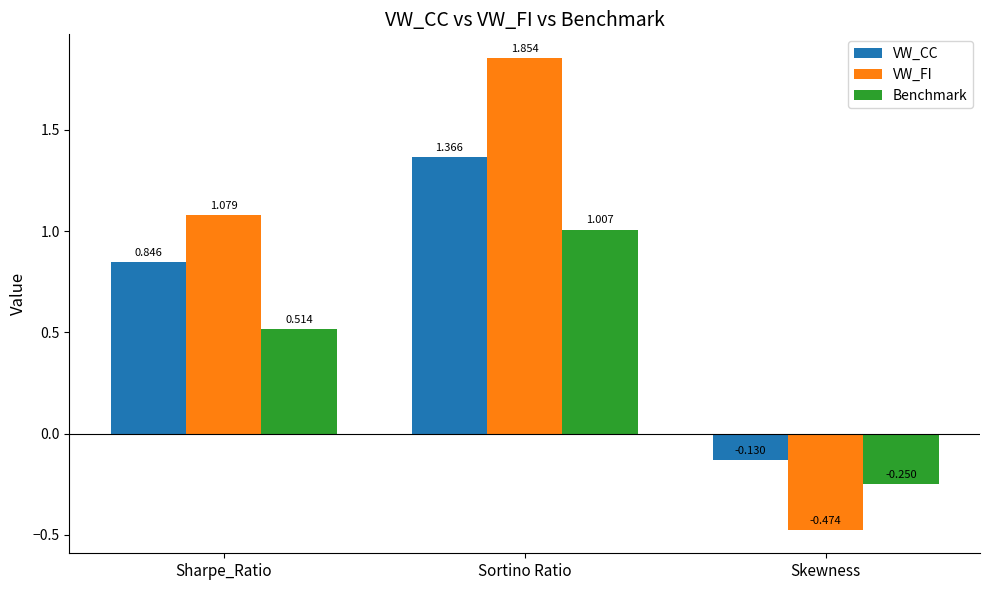

What position from the right is Sortino Ratio?

2